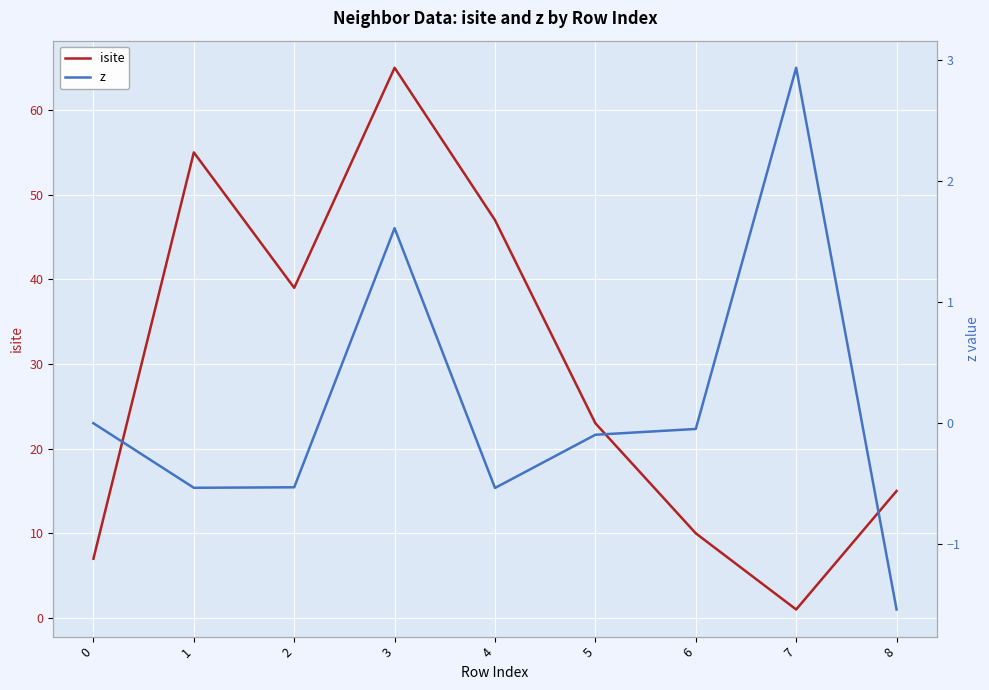

Is this an area chart (filled region under the line)?

No